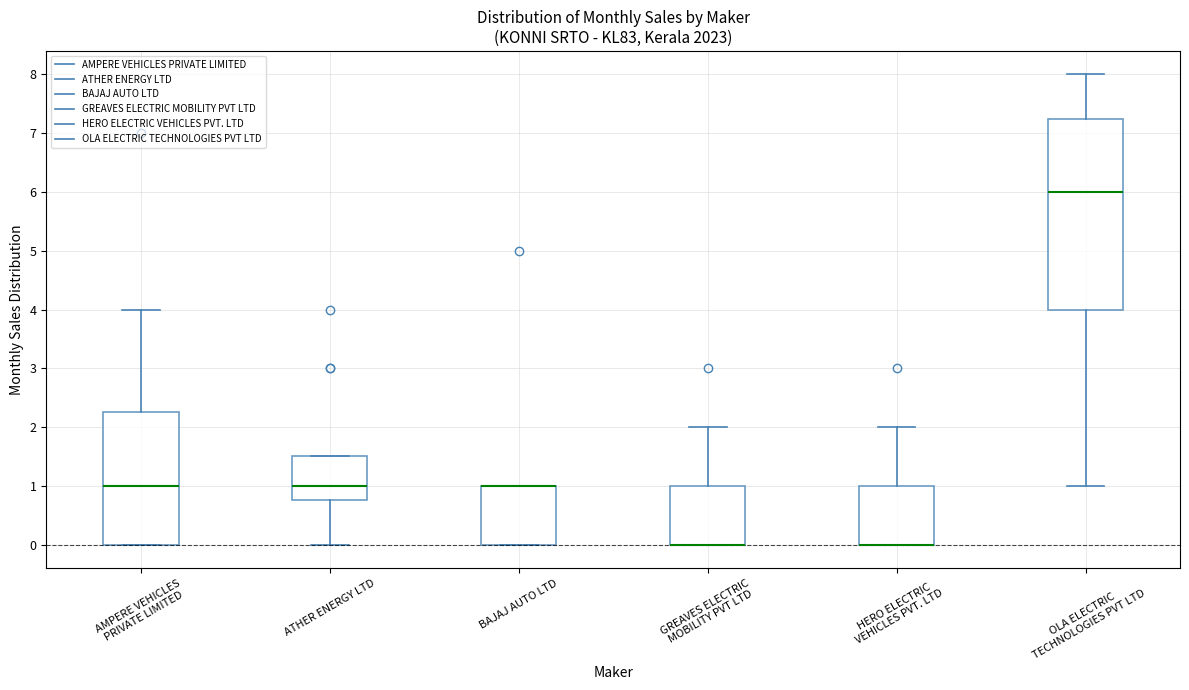

Reading left to right, read every box against the y-axis: the position of its median line, the range the box covers, and the ends of its whiskers. The values are not printed on the chart, so give them approximately, as read against the axis.

AMPERE VEHICLES PRIVATE LIMITED: median 1.0, box 0.0 to 2.3, whiskers 0.0 to 4.0
ATHER ENERGY LTD: median 1.0, box 0.8 to 1.5, whiskers 0.0 to 1.5
BAJAJ AUTO LTD: median 1.0 (drawn on the box's upper edge), box 0.0 to 1.0, whiskers 0.0 to 1.0
GREAVES ELECTRIC MOBILITY PVT LTD: median 0.0 (drawn on the box's lower edge), box 0.0 to 1.0, whiskers 0.0 to 2.0
HERO ELECTRIC VEHICLES PVT. LTD: median 0.0 (drawn on the box's lower edge), box 0.0 to 1.0, whiskers 0.0 to 2.0
OLA ELECTRIC TECHNOLOGIES PVT LTD: median 6.0, box 4.0 to 7.3, whiskers 1.0 to 8.0